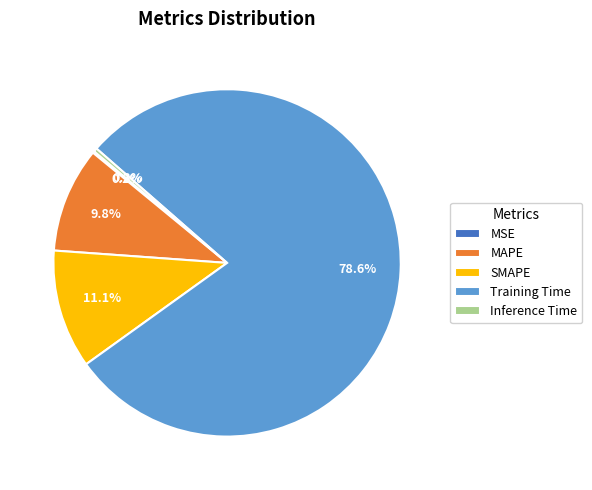

What is the largest slice in the pie chart?

Training Time